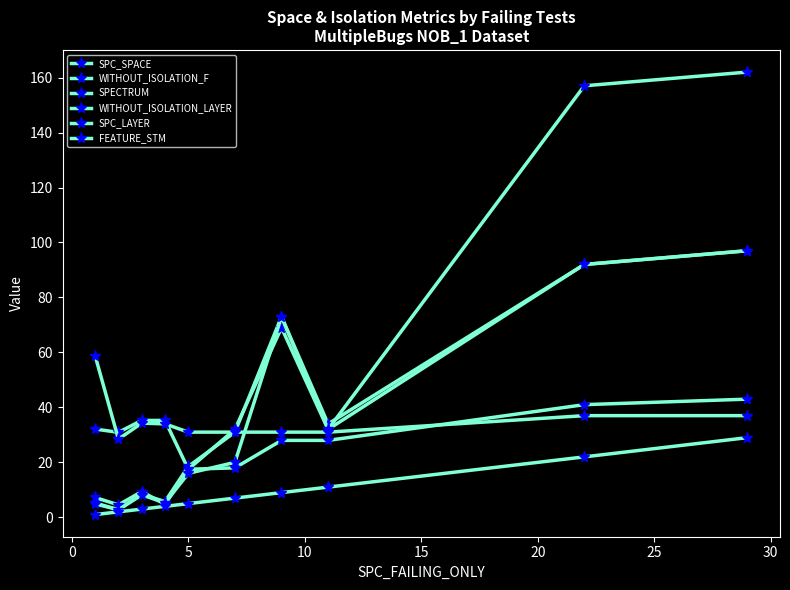

True or false: SPC_LAYER and WITHOUT_ISOLATION_LAYER cross at least once.

False